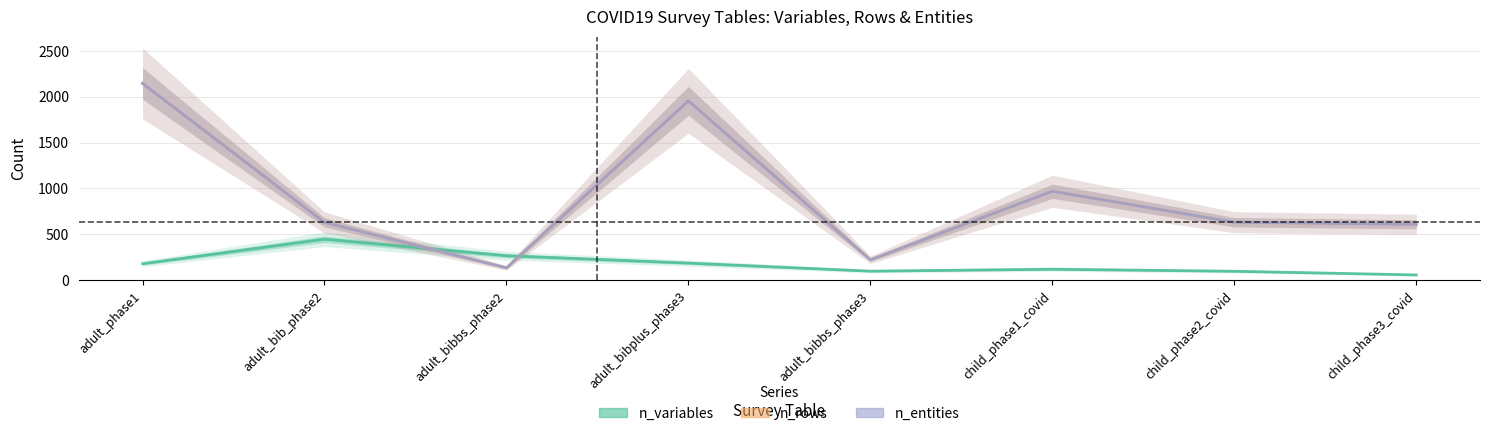

At which category does the chart reach its minimum across all series?

child_phase3_covid